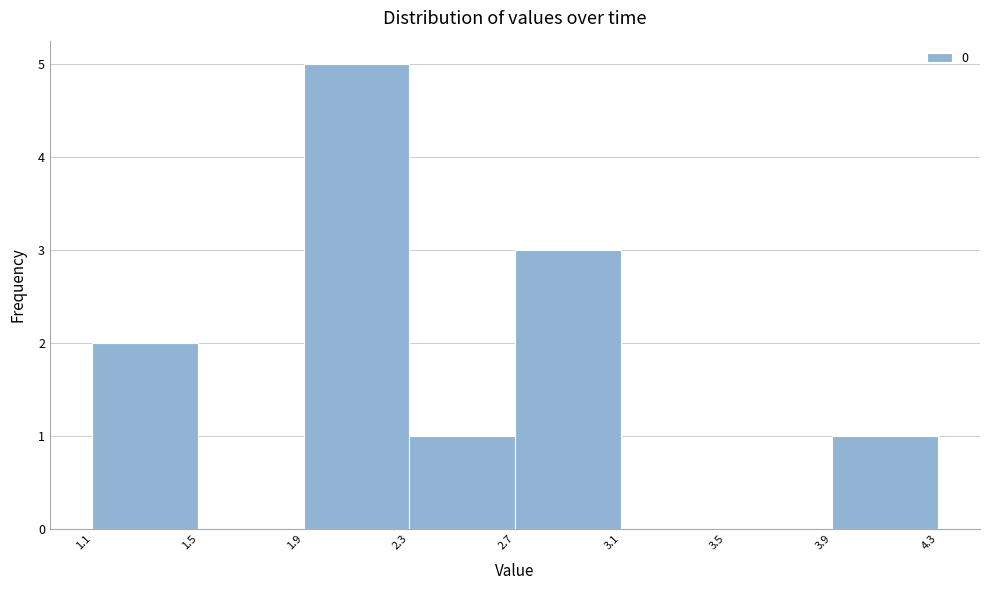

Reading left to right, transcribe this chart: for each bar, give the range it covers on the x-axis and its height. The values are not printed on the chart, so give them approximately, as read against the axis.

1.1 to 1.5: 2
1.5 to 1.9: 0
1.9 to 2.3: 5
2.3 to 2.7: 1
2.7 to 3.1: 3
3.1 to 3.5: 0
3.5 to 3.9: 0
3.9 to 4.3: 1